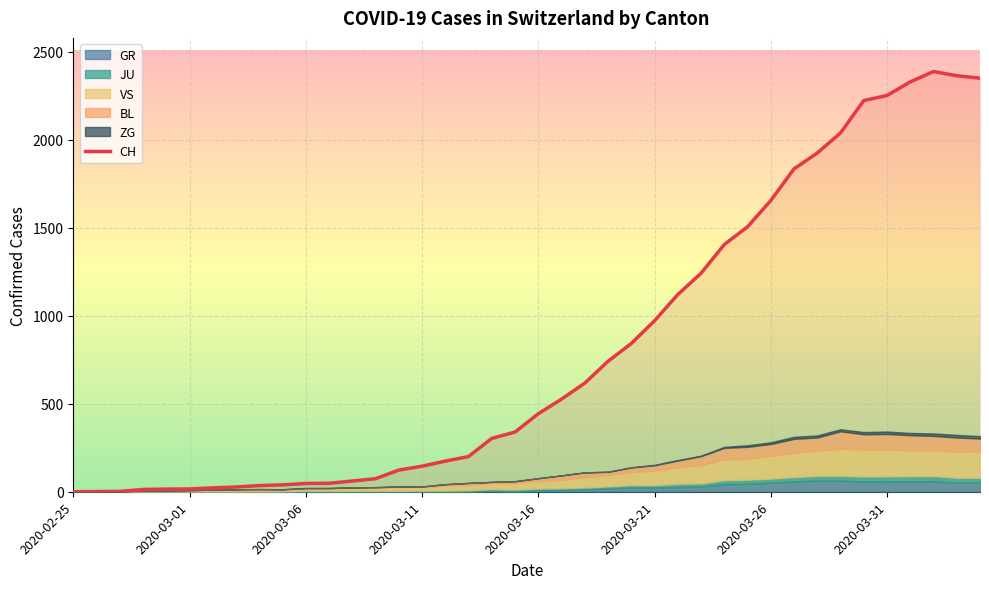

Reading left to right, list all the values displayed in this chart.

CH: 0	1	2	13	15	16	22	27	35	39	47	48	61	74	123	145	174	200	303	339	443	526	617	741	842	971	1120	1241	1404	1505	1654	1834	1924	2038	2222	2251	2328	2387	2363	2349
GR: 0	0	0	0	0	0	0	0	0	0	0	0	0	0	0	0	0	0	6	0	9	9	13	18	24	24	27	29	43	45	52	58	63	63	58	58	59	60	51	52
JU: 0	0	1	1	1	1	1	1	1	2	5	5	5	5	5	6	6	8	8	12	9	11	11	12	14	13	18	18	22	23	22	25	27	28	28	29	29	29	28	27
VS: 0	0	0	6	6	7	10	12	13	11	12	12	16	17	20	21	28	30	34	36	42	47	59	64	73	83	92	104	118	119	129	138	143	153	154	153	147	147	147	150
BL: 0	0	0	0	1	1	1	1	1	1	4	4	4	4	5	3	9	12	8	12	17	26	27	19	27	30	40	51	66	68	68	79	75	99	86	88	86	81	82	73
ZG: 0	0	0	0	0	0	0	0	0	0	0	0	0	0	0	0	0	0	0	0	0	0	0	1	1	3	3	3	6	9	10	12	12	12	13	14	13	14	15	14